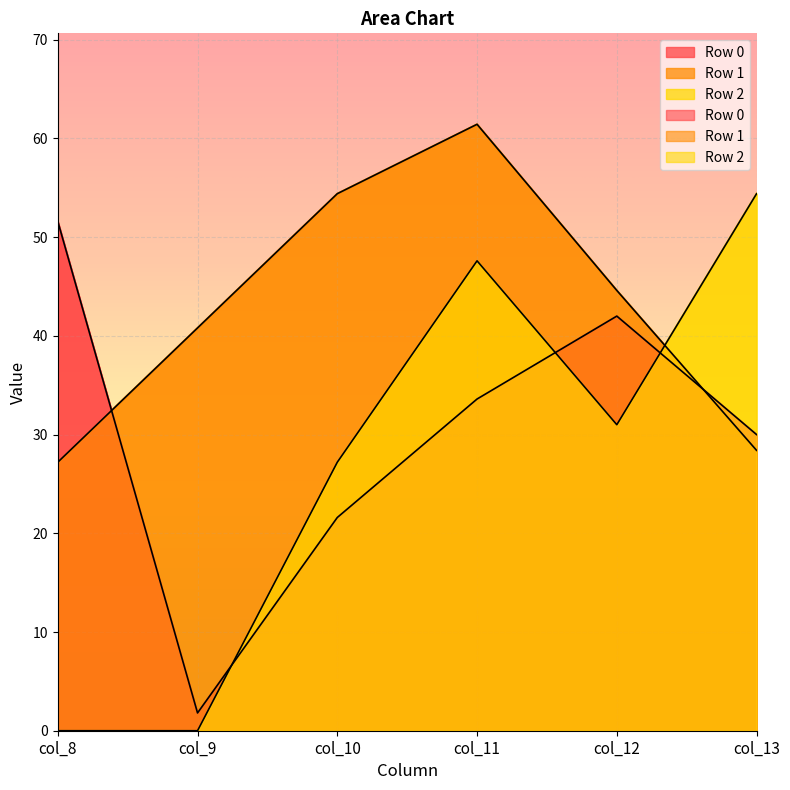

Where is Row 1 nearest to the value 44?

col_12